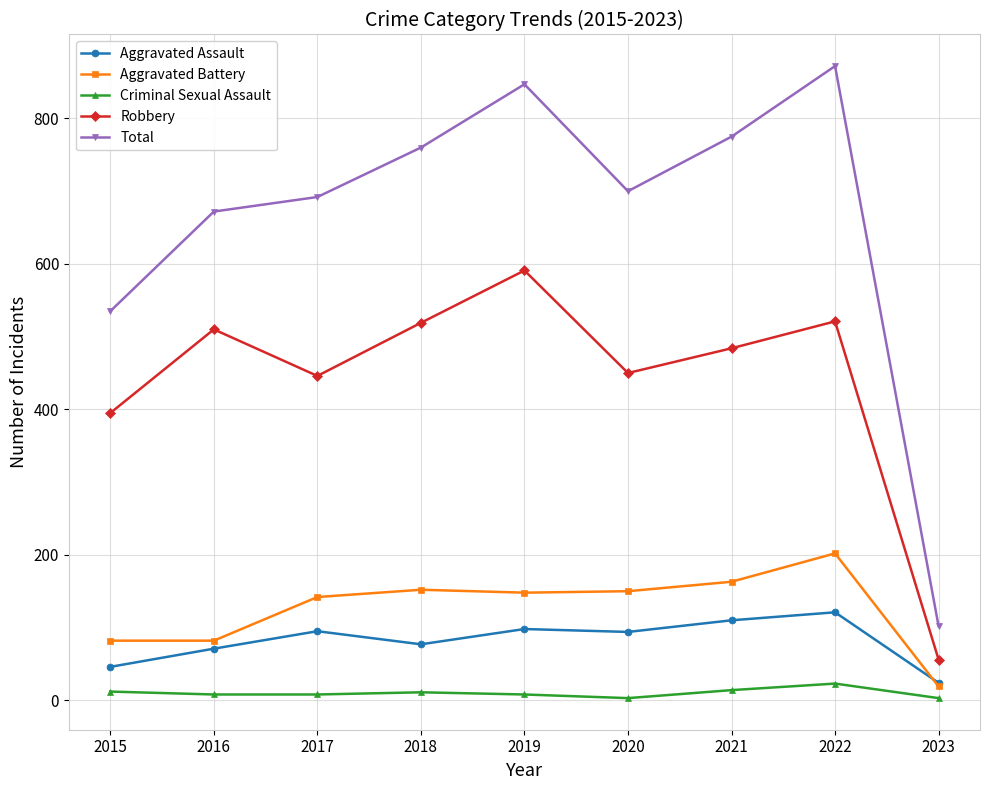

True or false: Criminal Sexual Assault has more than 1 points higher than both neighbors.

True